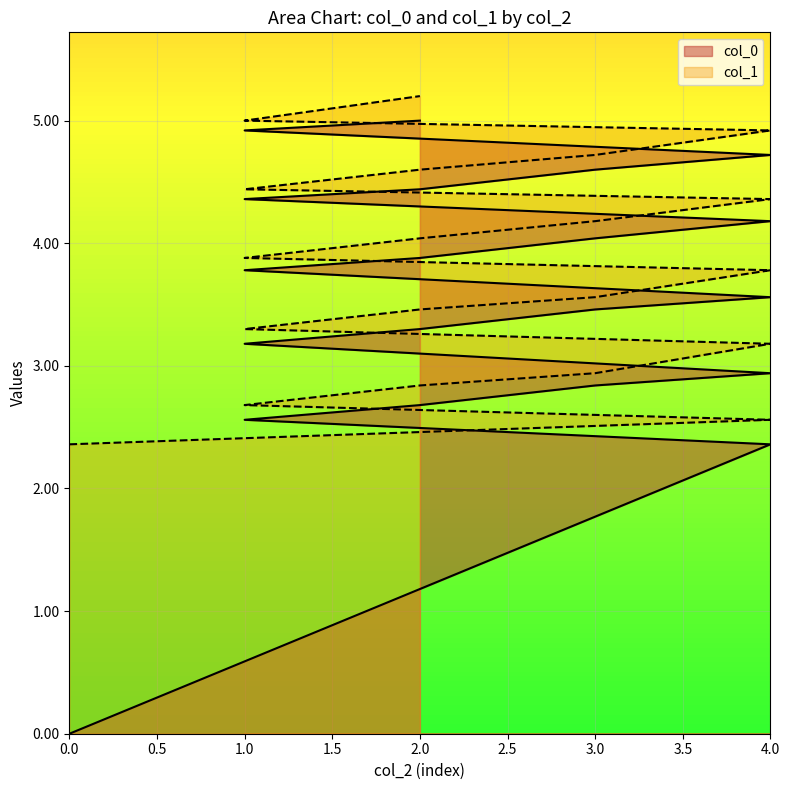

Rank the series by their maximum value, from lowest to highest.

col_0, col_1